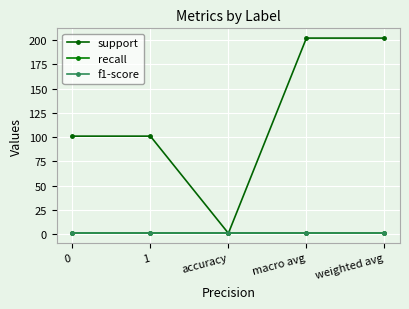

Is this an area chart (filled region under the line)?

No